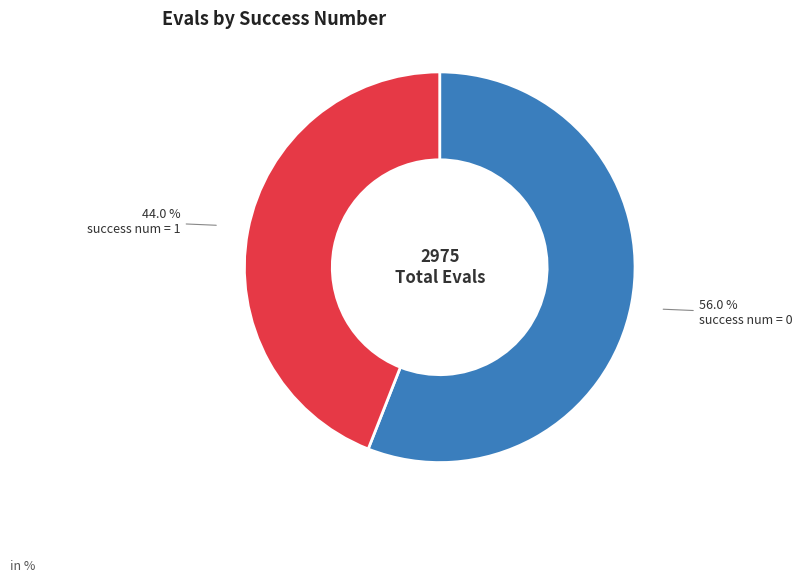

Is there any slice that represents more than half of the pie?

Yes